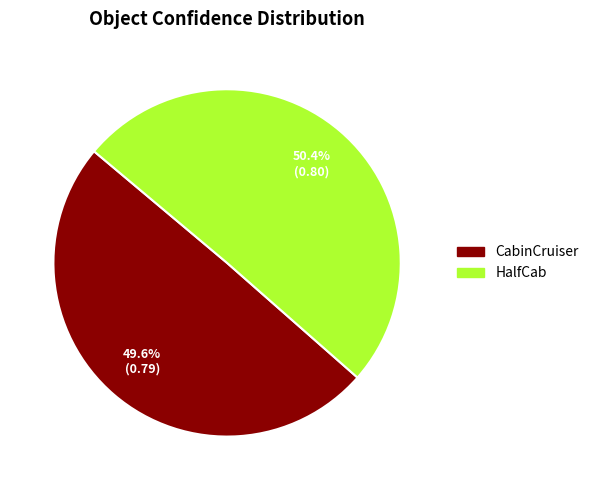

Between HalfCab and CabinCruiser, which is larger?

HalfCab